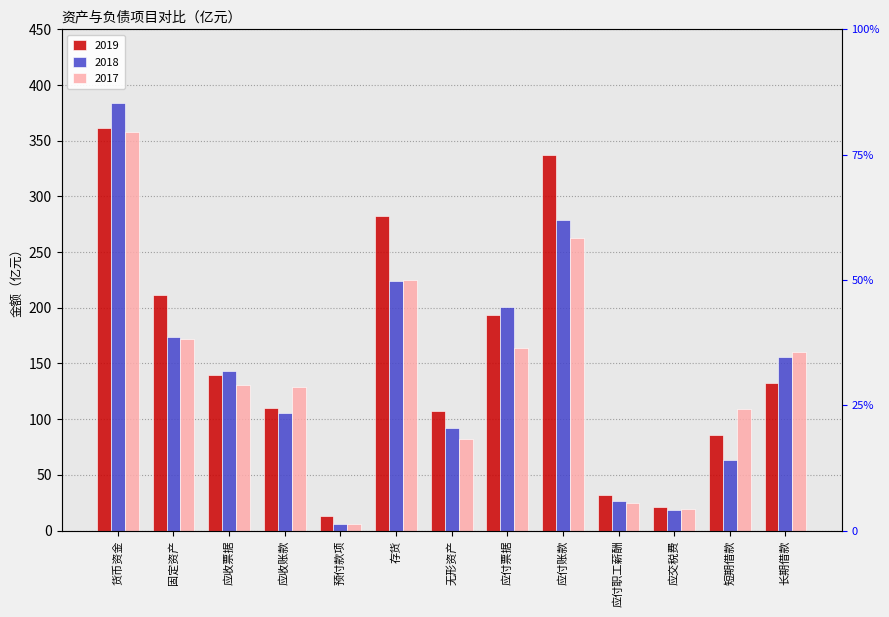

Which series has the widest spread of values?

2018